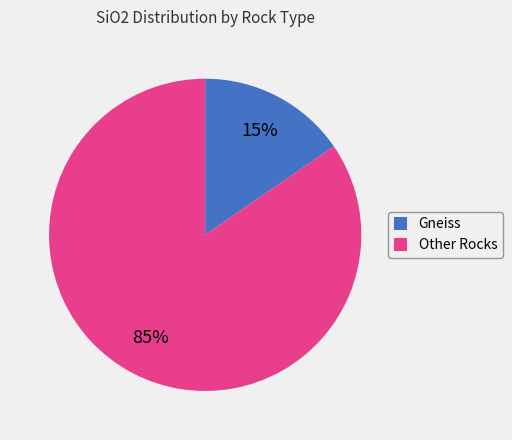

Combined, do Other Rocks and Gneiss account for over 50%?

Yes